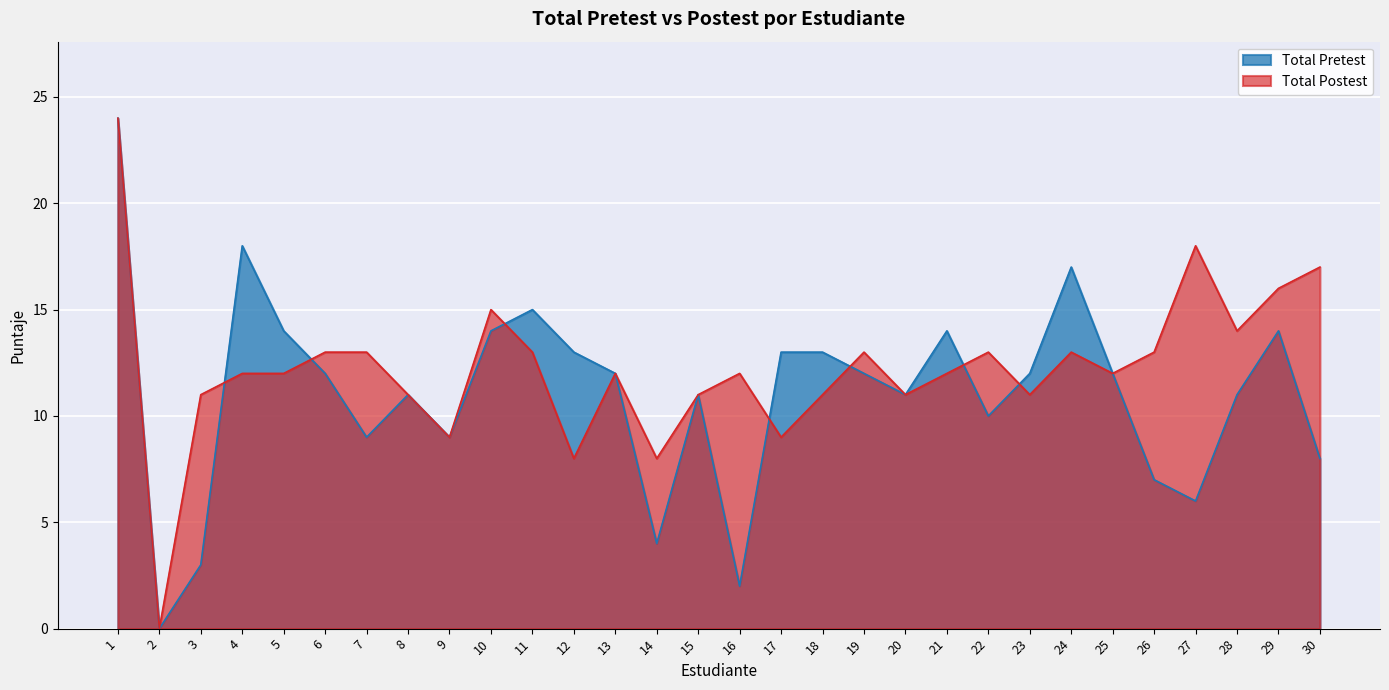

Rank the series by their average value, from highest to lowest.

Total Postest, Total Pretest